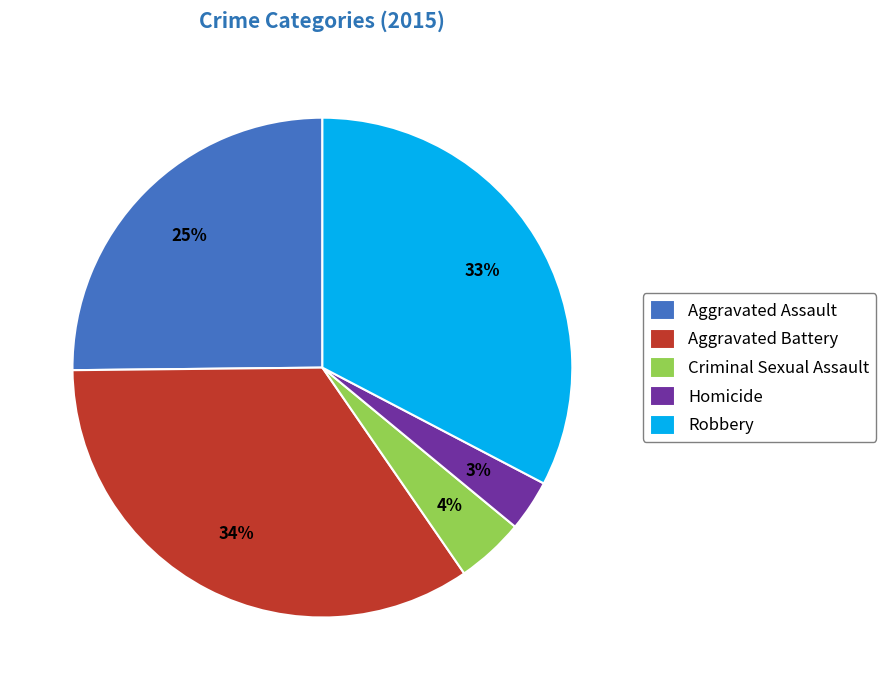

What is the ratio of the value at Aggravated Assault to the value at Aggravated Battery?

0.7